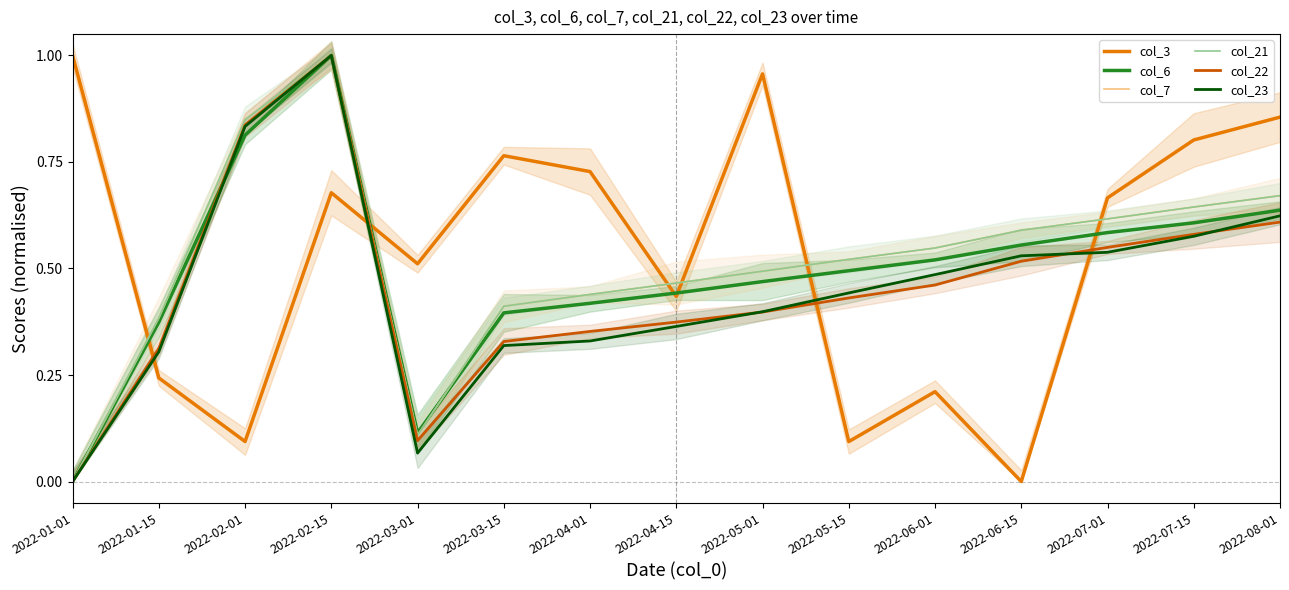

How many times do col_3 and col_6 cross each other?

6